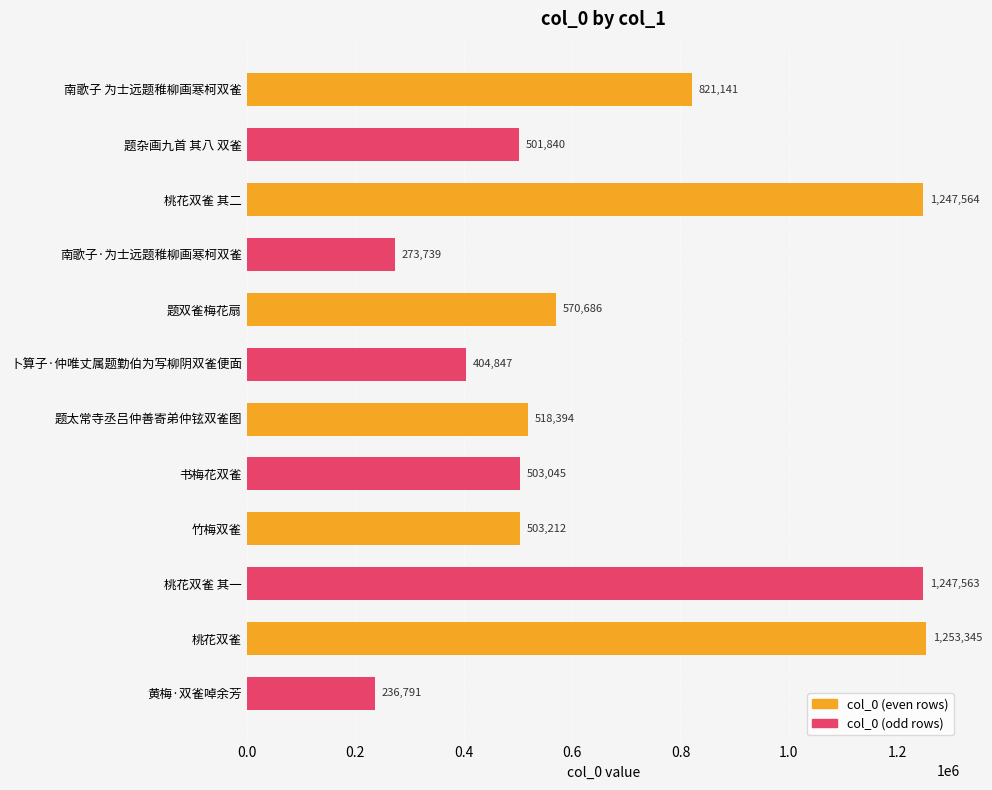

Count the number of categories in the chart.

12